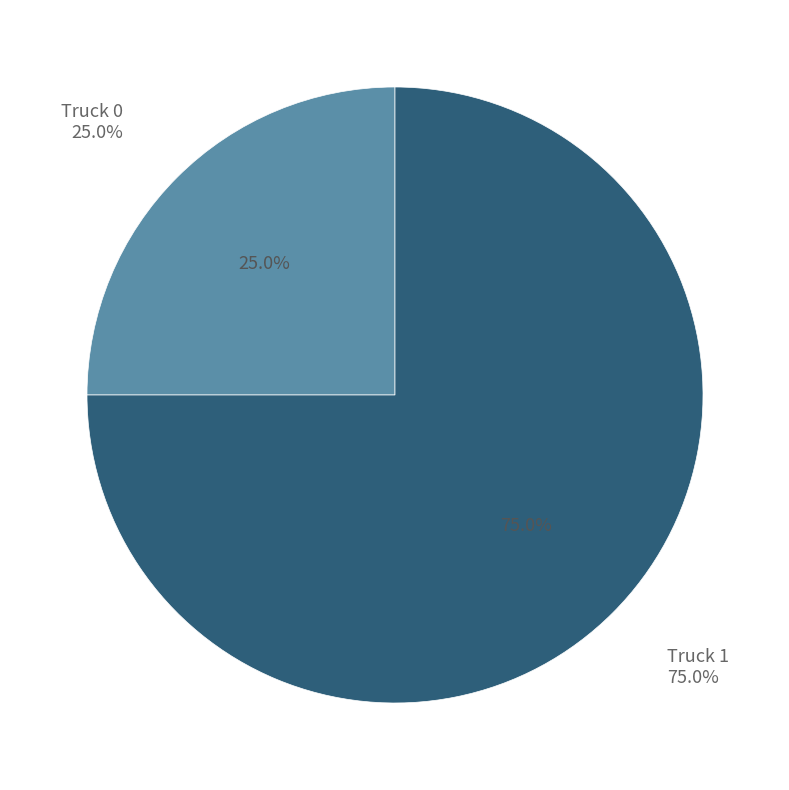

What percentage is NOT represented by Truck 0?

75.0%